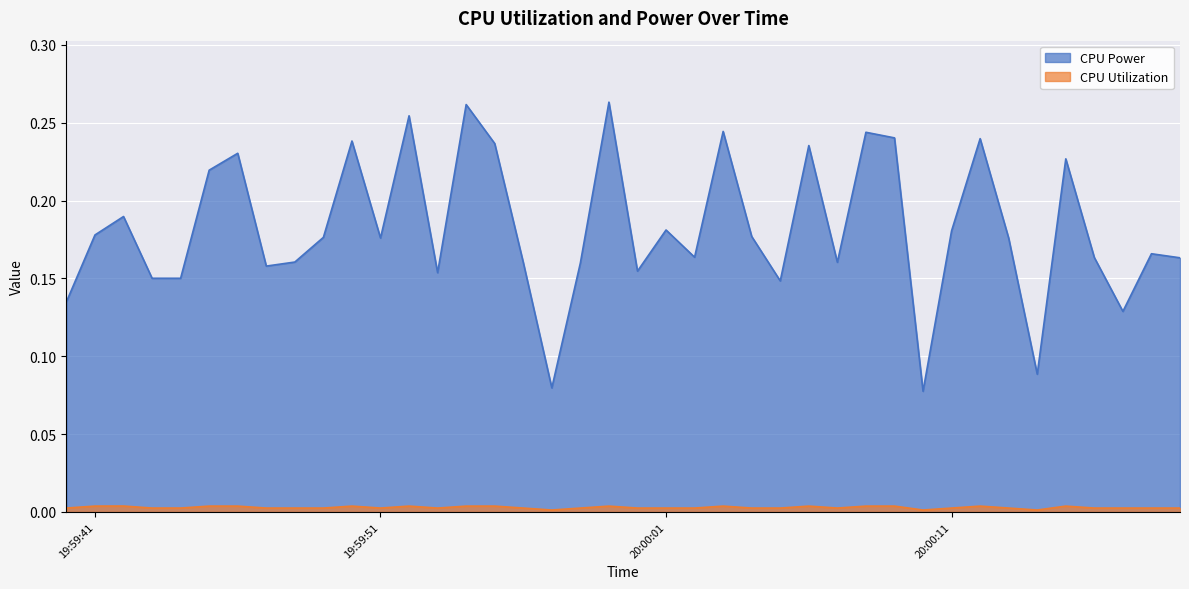

Where is CPU Power nearest to the value 0?

2025-04-04 20:00:10